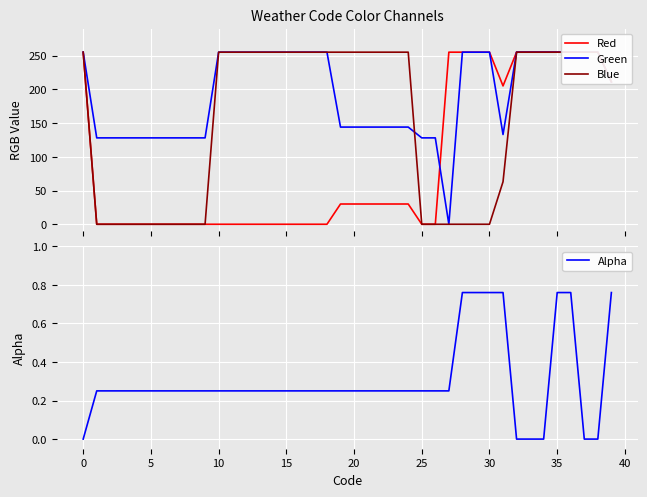

Rank the series by their average value, from highest to lowest.

Green, Blue, Red, Alpha